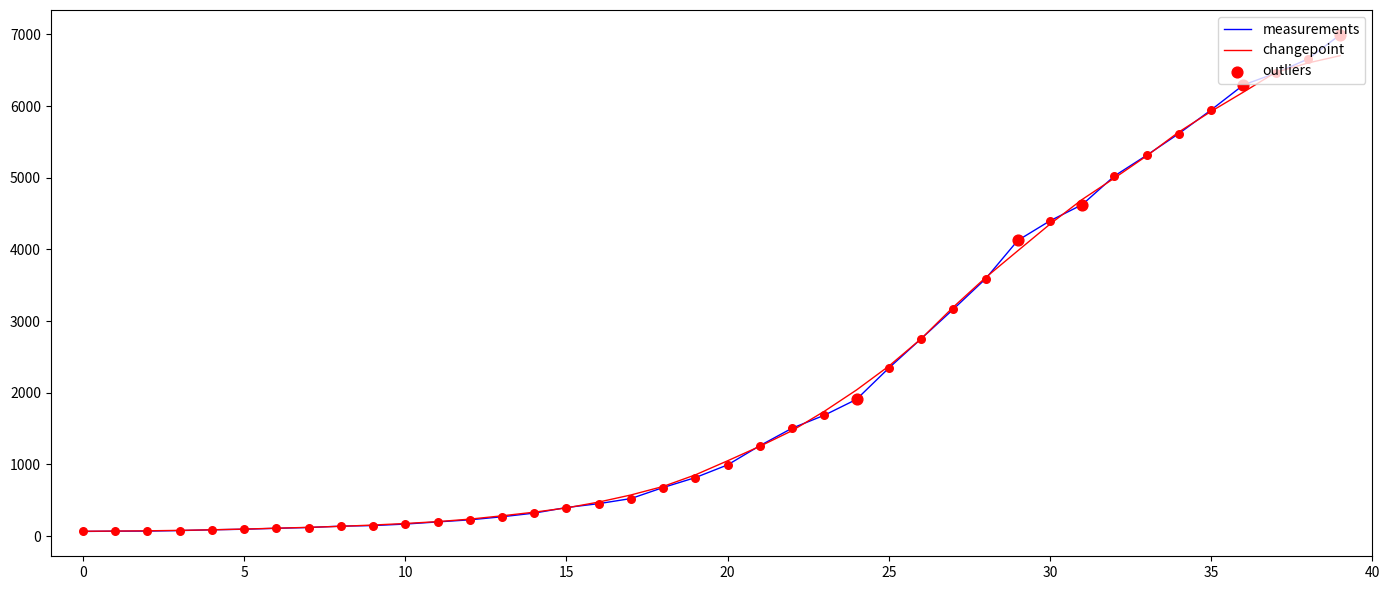

Which series has the widest spread of values?

measurements